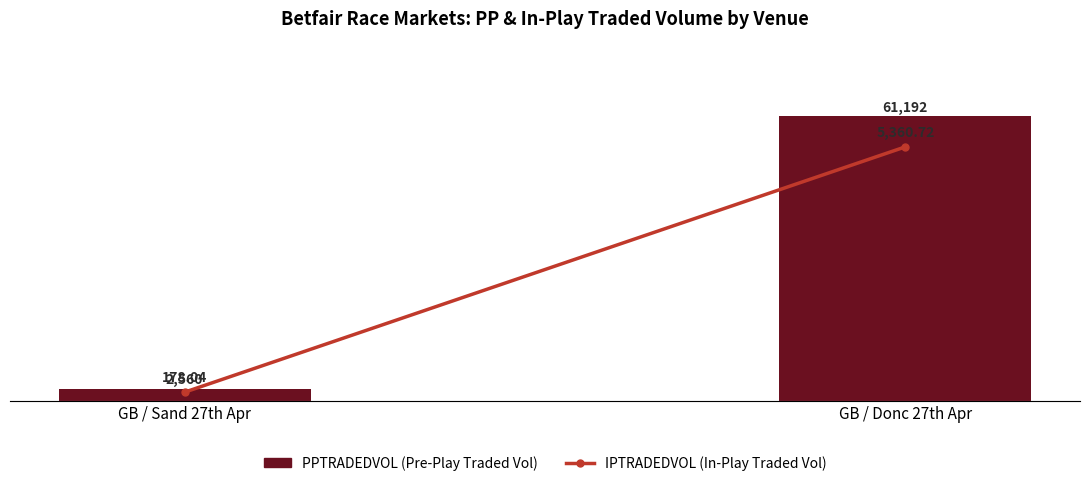

Rank the series by their maximum value, from lowest to highest.

IPTRADEDVOL, PPTRADEDVOL